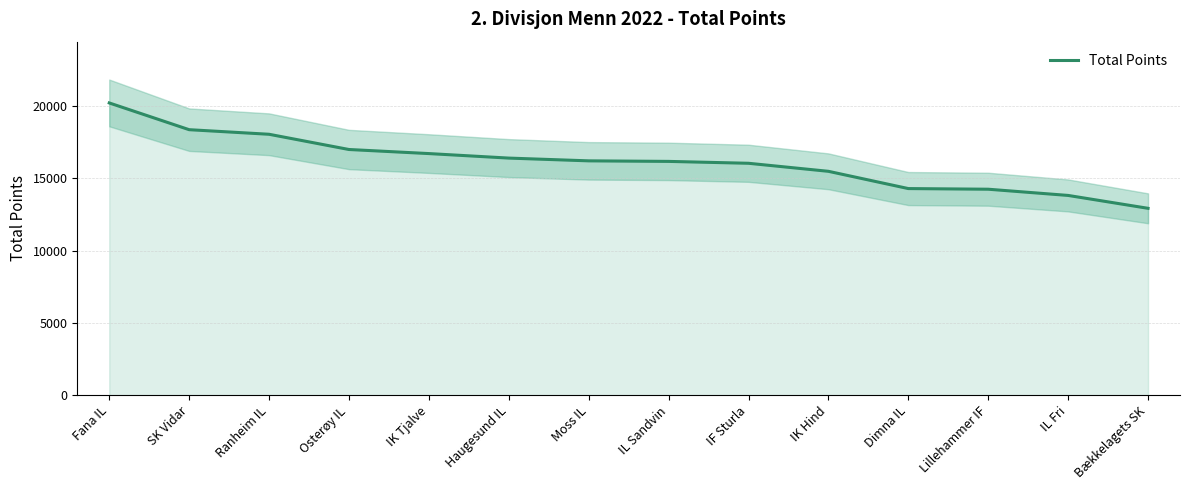

The chart shows a value of 16049 at IF Sturla. True or false?

True